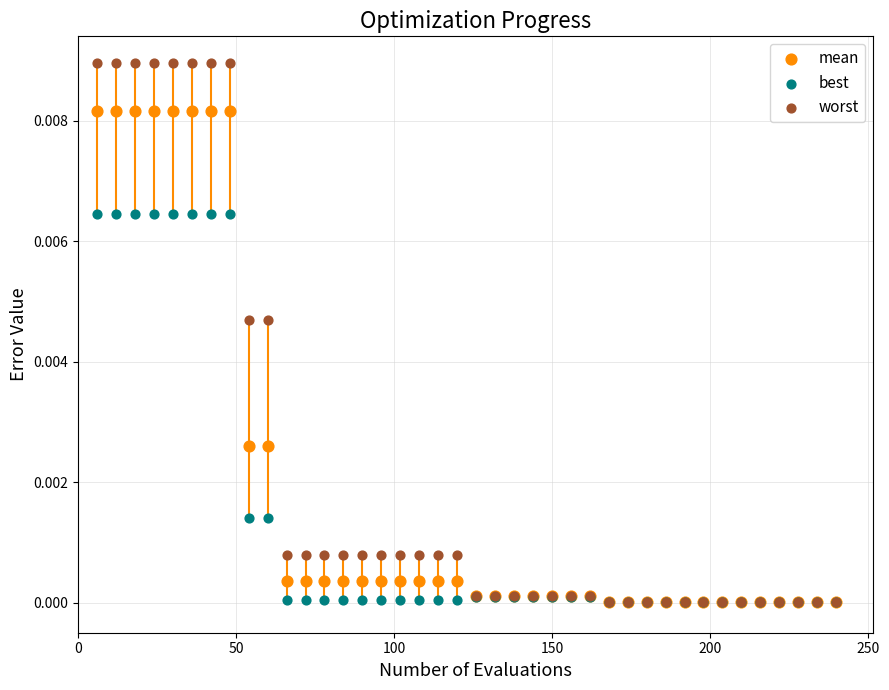

Which series has the largest Y range (max minus min)?

worst